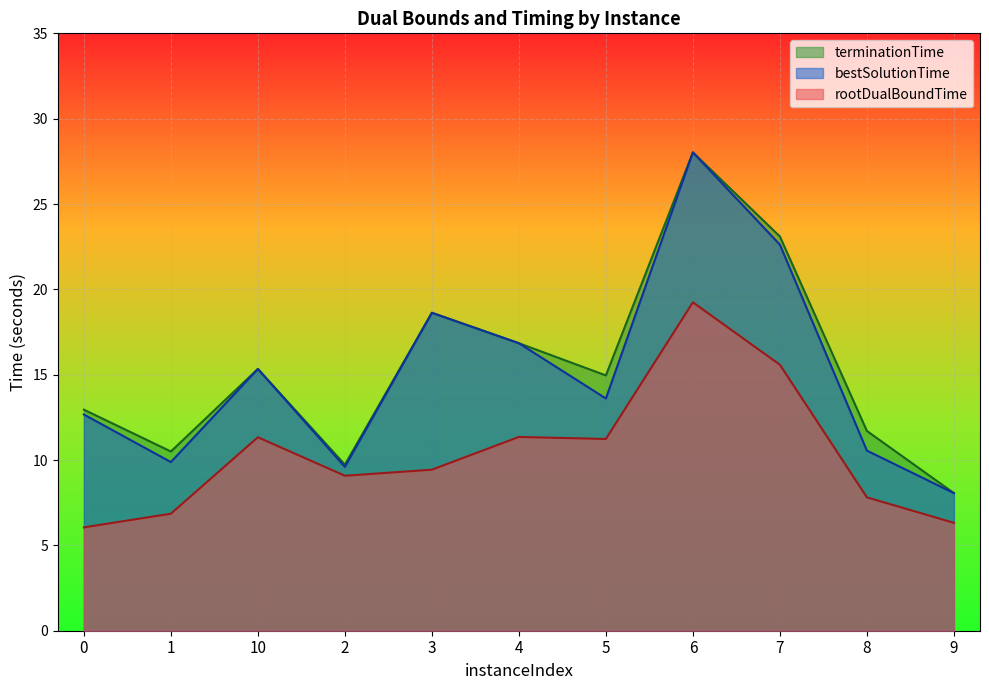

What is the sum of all rootDualBoundTime values?

114.3